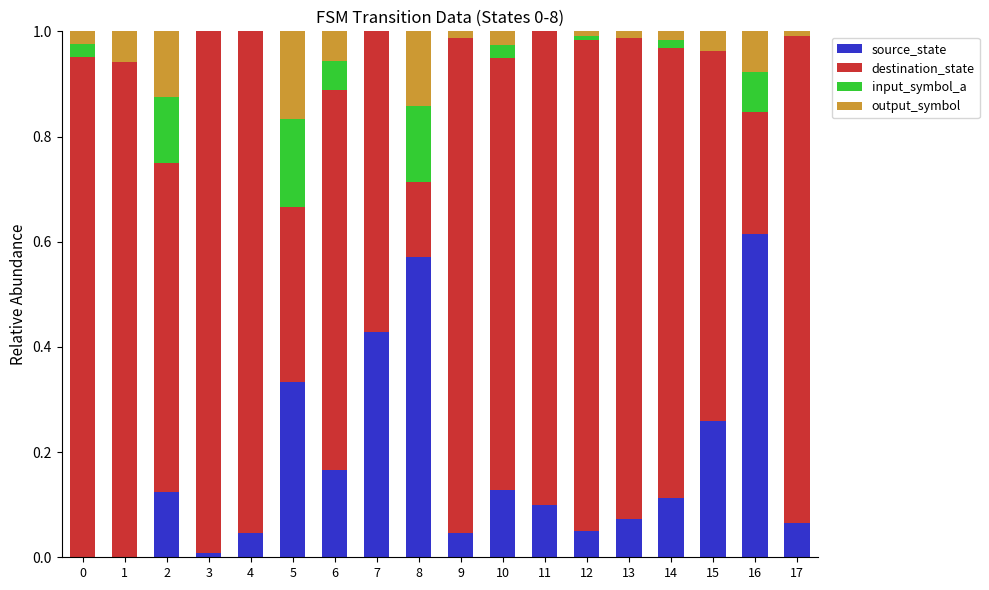

At which label does source_state reach its peak?

16